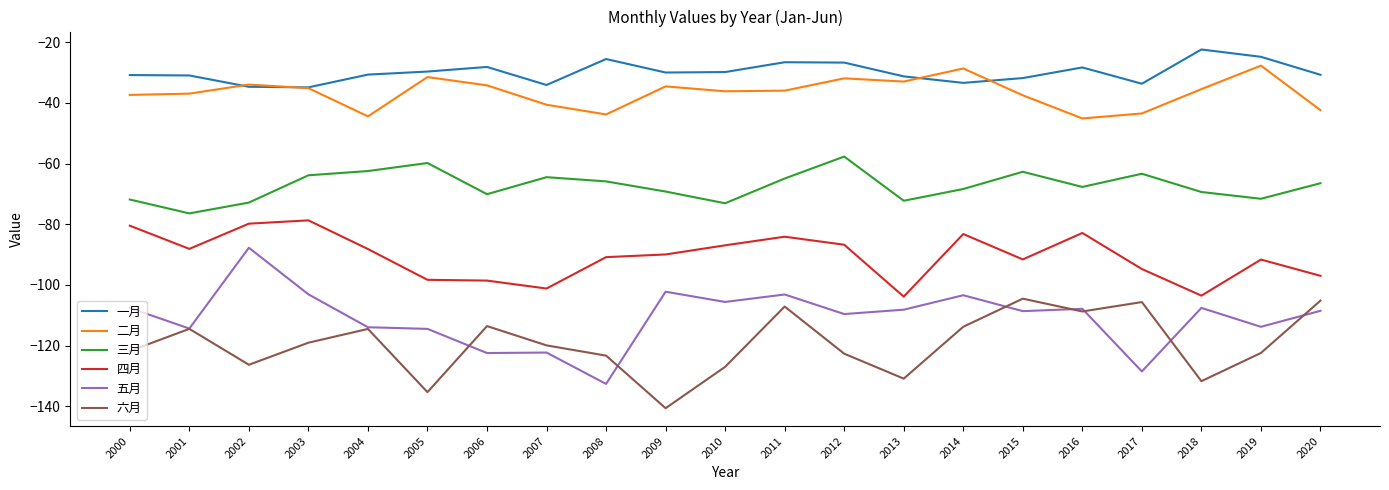

How many lines are shown in the chart?

6